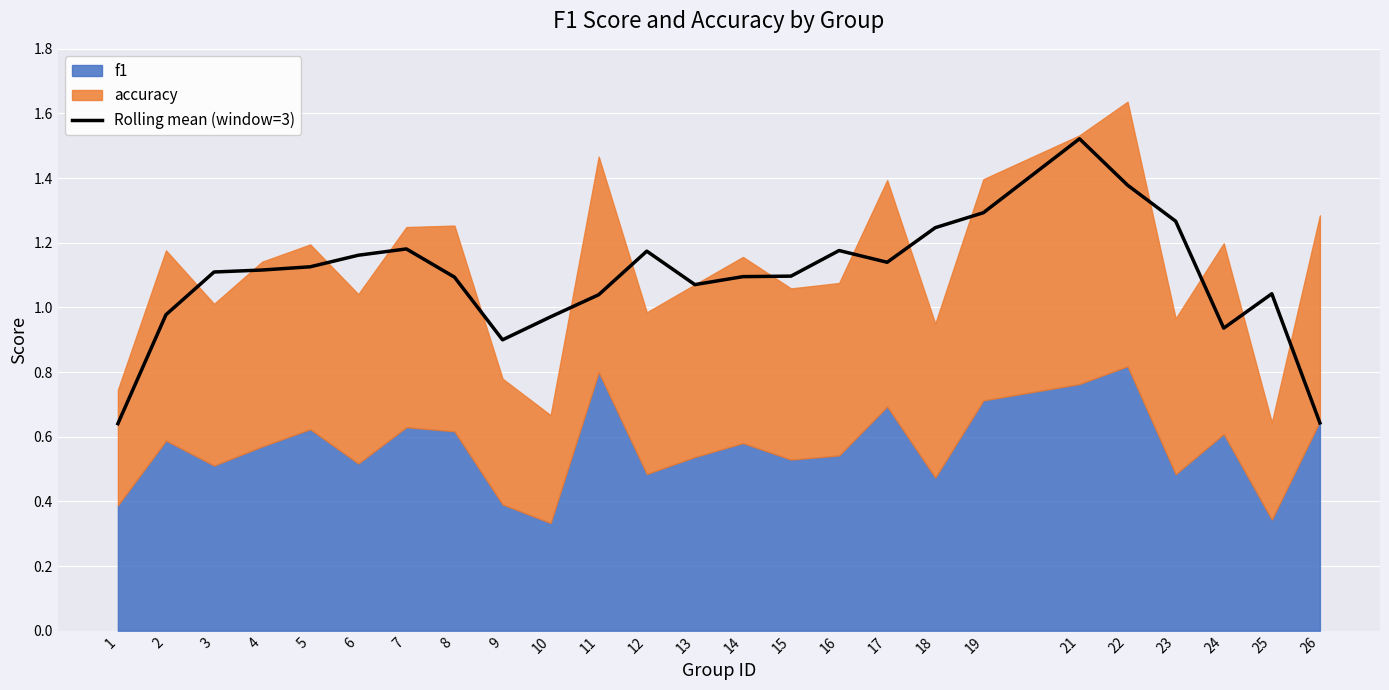

What is the difference between the maximum and minimum values?

0.9